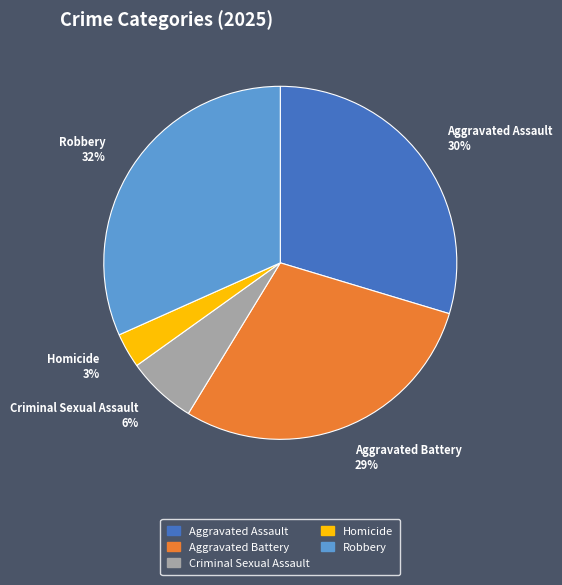

How many slices are in this pie chart?

5